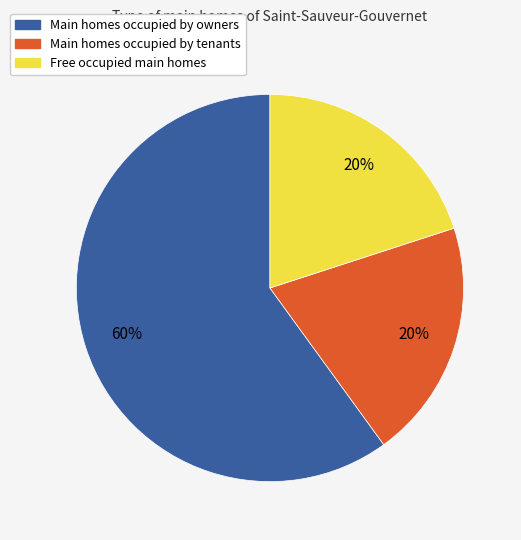

Does any single category account for the majority?

Yes